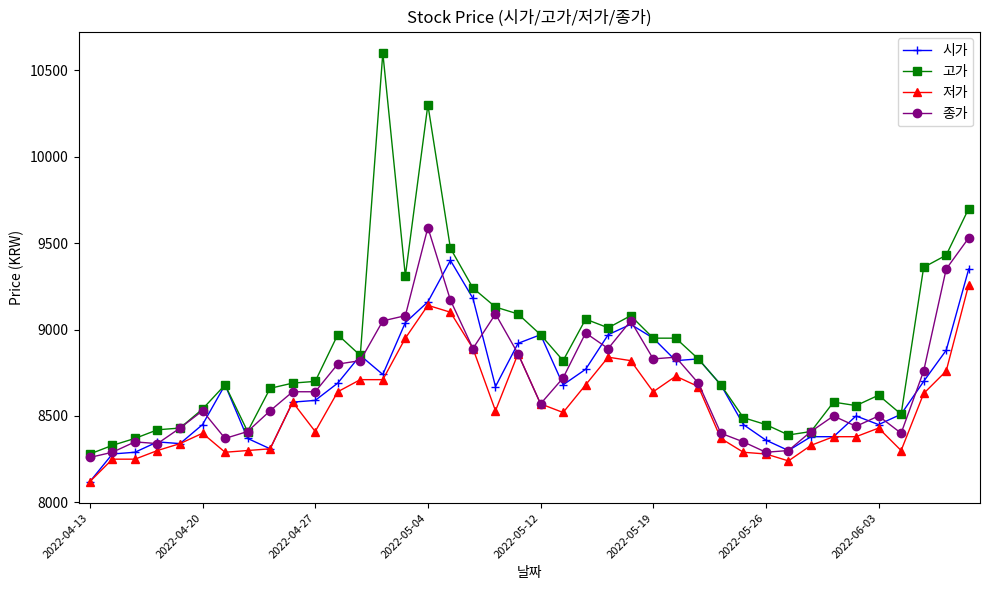

True or false: 고가 has more than 0 interior local peaks.

True